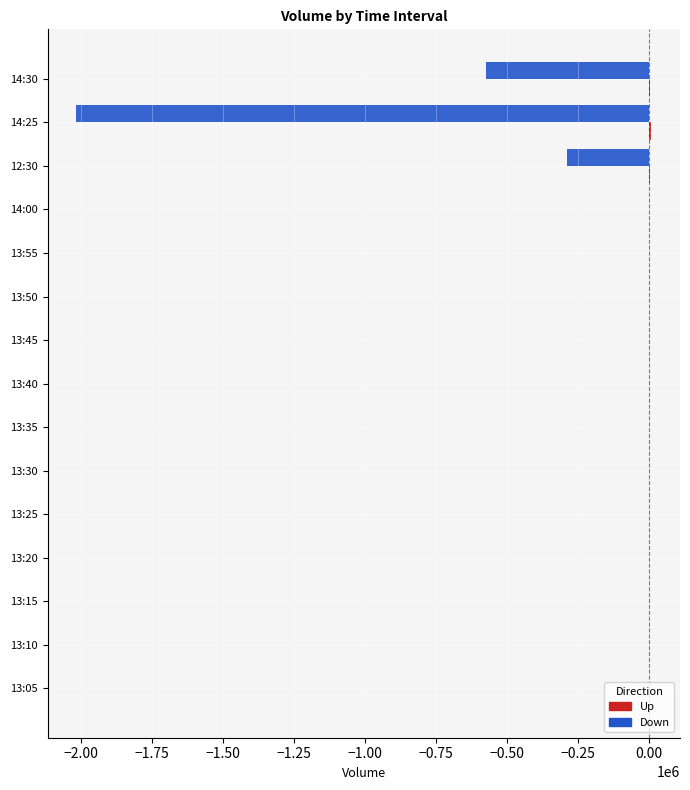

How many data points does each series have?

15